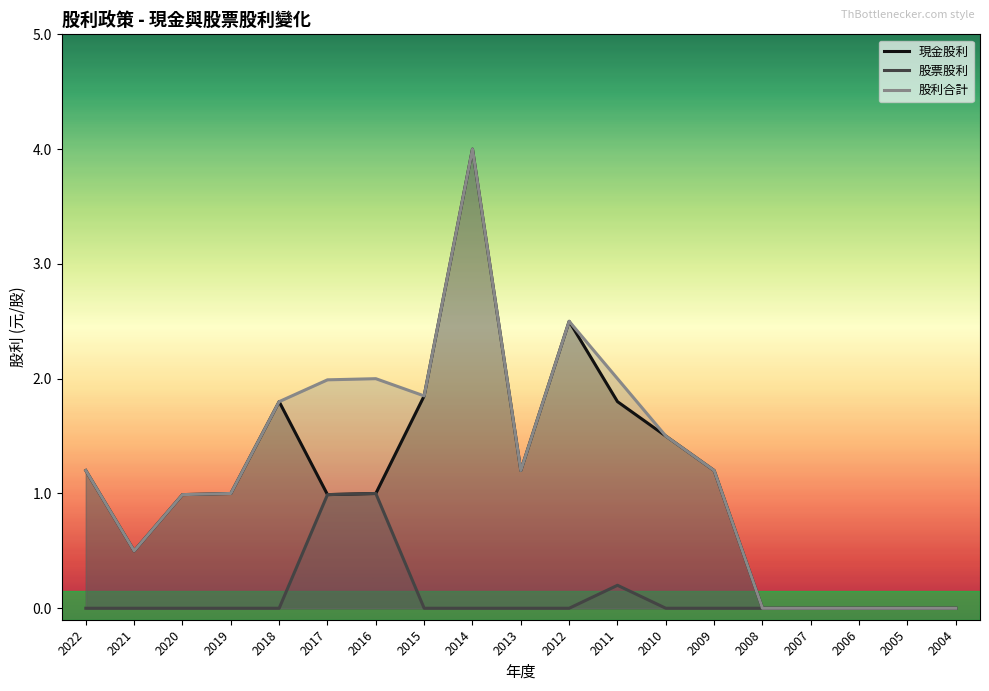

Reading left to right, list all the values displayed in this chart.

現金股利: 2022=1.2	2021=0.5	2020=1.0	2019=1.0	2018=1.8	2017=1.0	2016=1.0	2015=1.9	2014=4.0	2013=1.2	2012=2.5	2011=1.8	2010=1.5	2009=1.2	2008=0.0	2007=0.0	2006=0.0	2005=0.0	2004=0.0
股票股利: 2022=0.0	2021=0.0	2020=0.0	2019=0.0	2018=0.0	2017=1.0	2016=1.0	2015=0.0	2014=0.0	2013=0.0	2012=0.0	2011=0.2	2010=0.0	2009=0.0	2008=0.0	2007=0.0	2006=0.0	2005=0.0	2004=0.0
股利合計: 2022=1.2	2021=0.5	2020=1.0	2019=1.0	2018=1.8	2017=2.0	2016=2.0	2015=1.9	2014=4.0	2013=1.2	2012=2.5	2011=2.0	2010=1.5	2009=1.2	2008=0.0	2007=0.0	2006=0.0	2005=0.0	2004=0.0